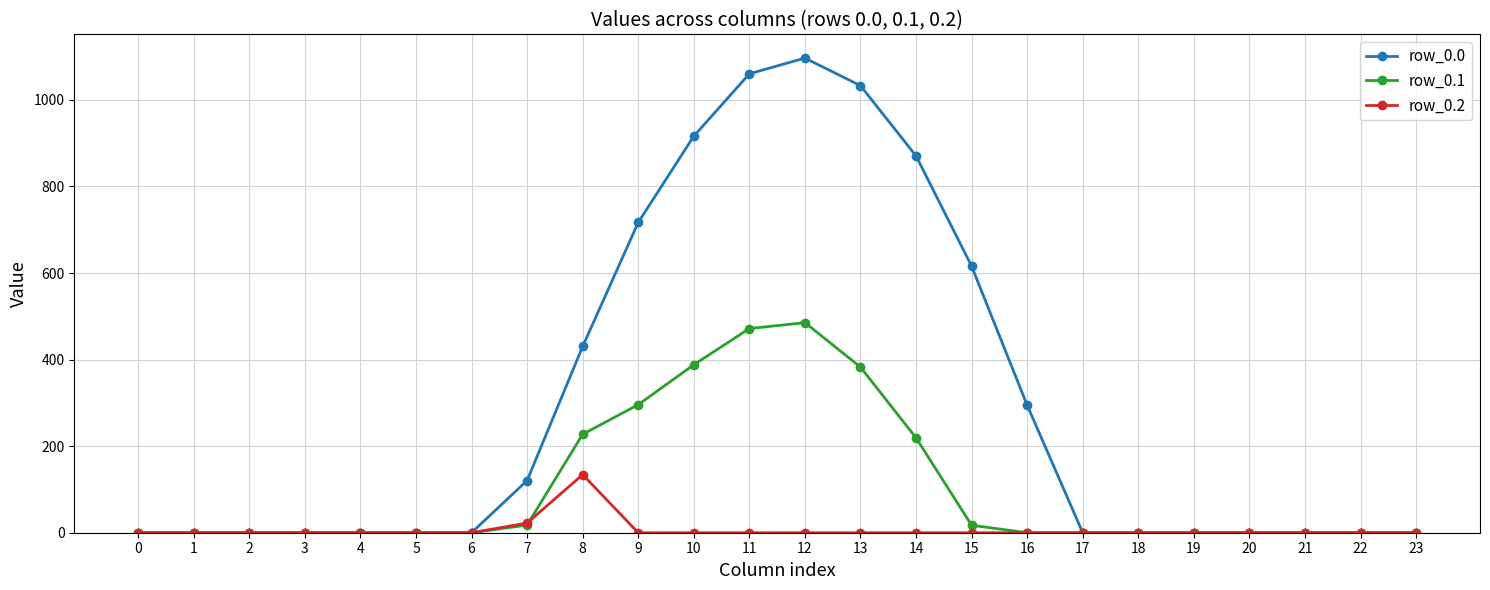

What is the total value across all series at 10?

1304.3